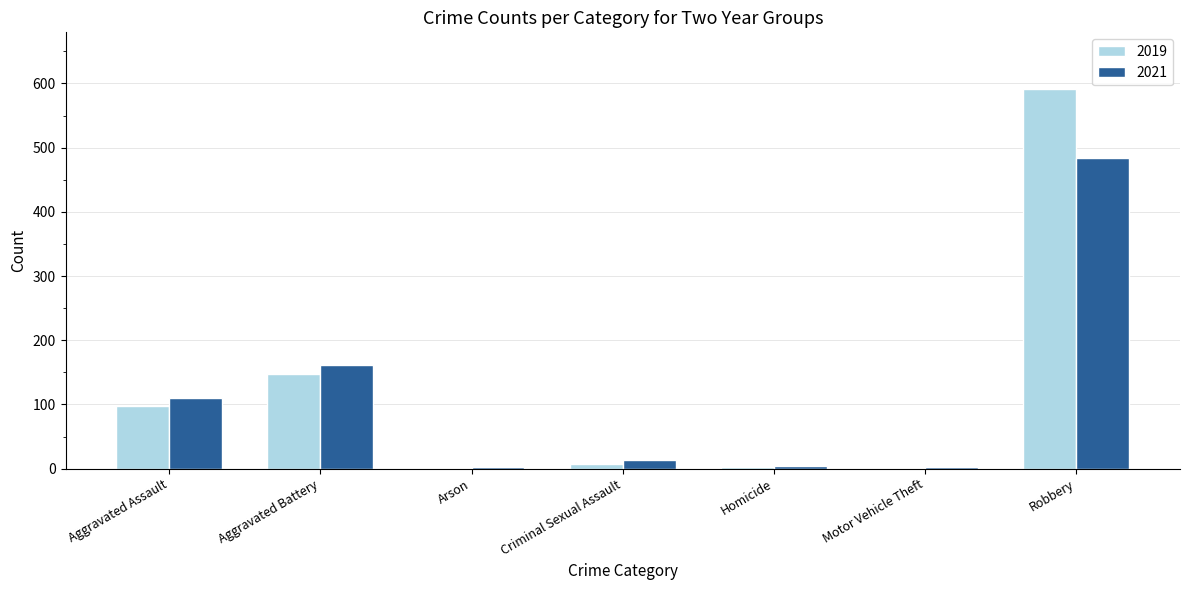

True or false: 2019 has a value of 236 at Robbery.

False